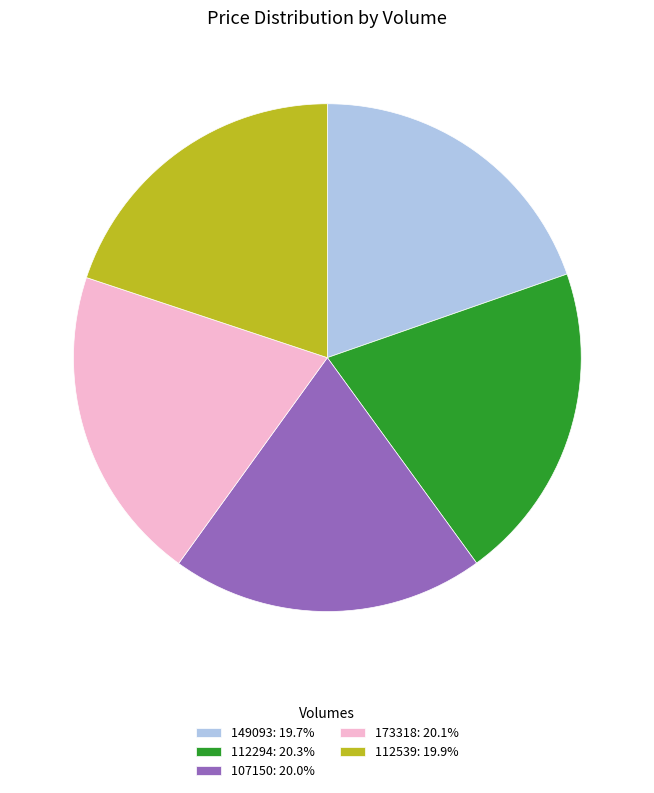

Combined, do 112539: 19.9% and 149093: 19.7% account for over 50%?

No